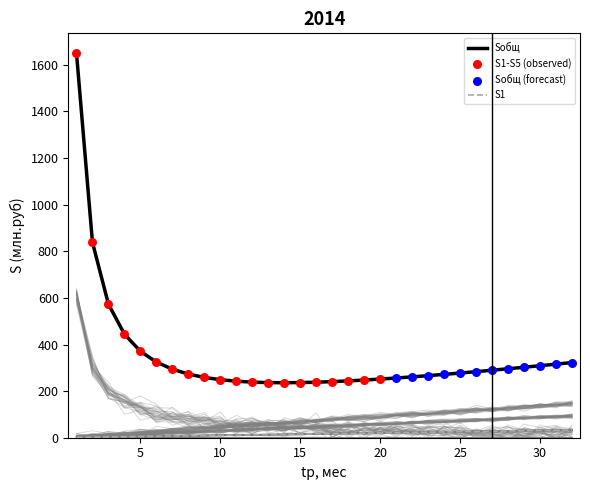

True or false: Sобщ and S1 intersect in this chart.

False